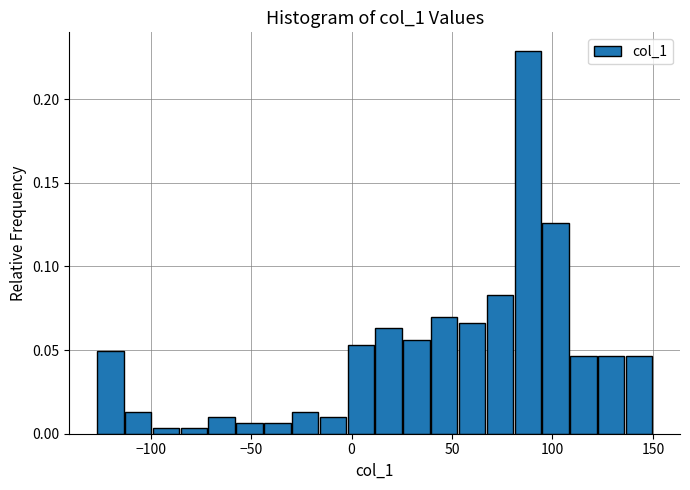

Read against the x-axis, roughly where is the centre of the tallest bar?

90